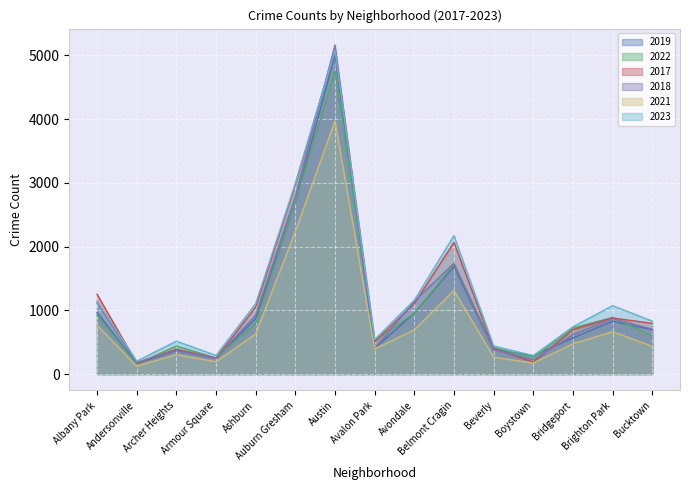

Count the number of data series in this chart.

6